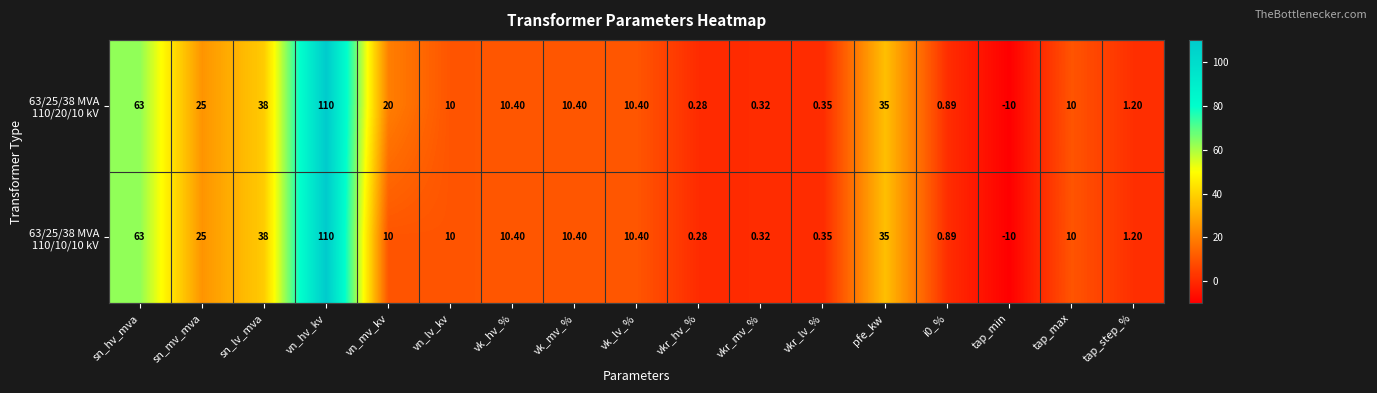

At which category is the sum across all series the highest?

vn_hv_kv